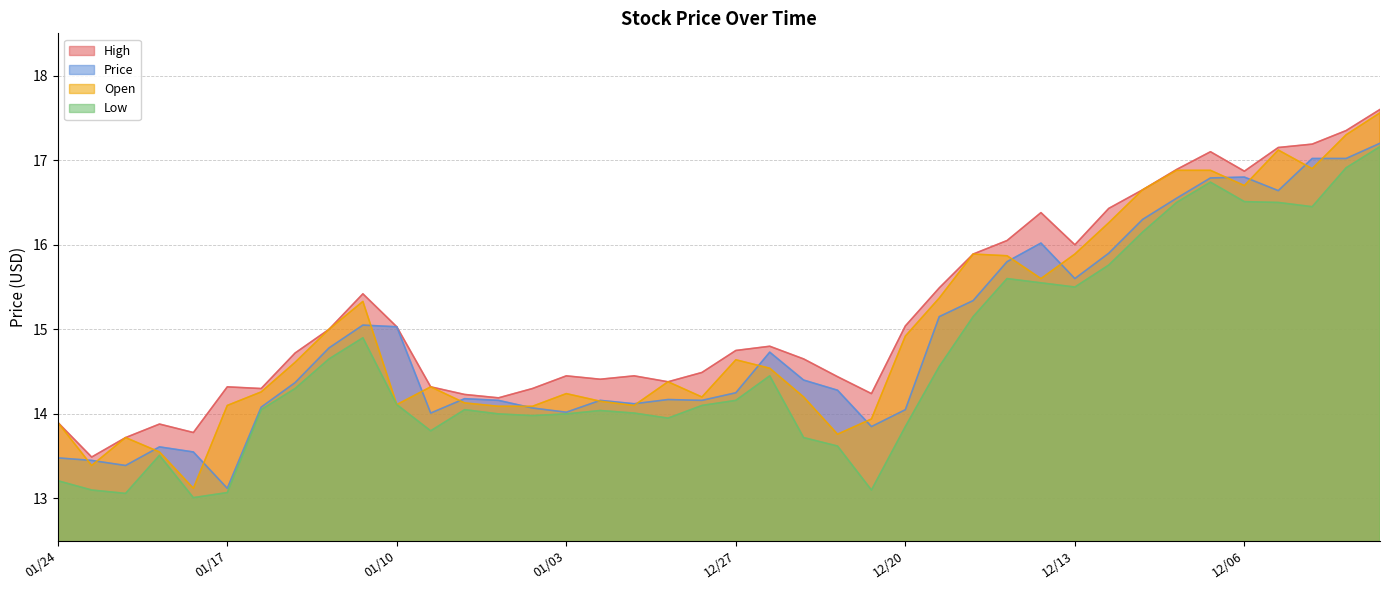

Which has a higher value, 12/22 or 12/13?

12/13